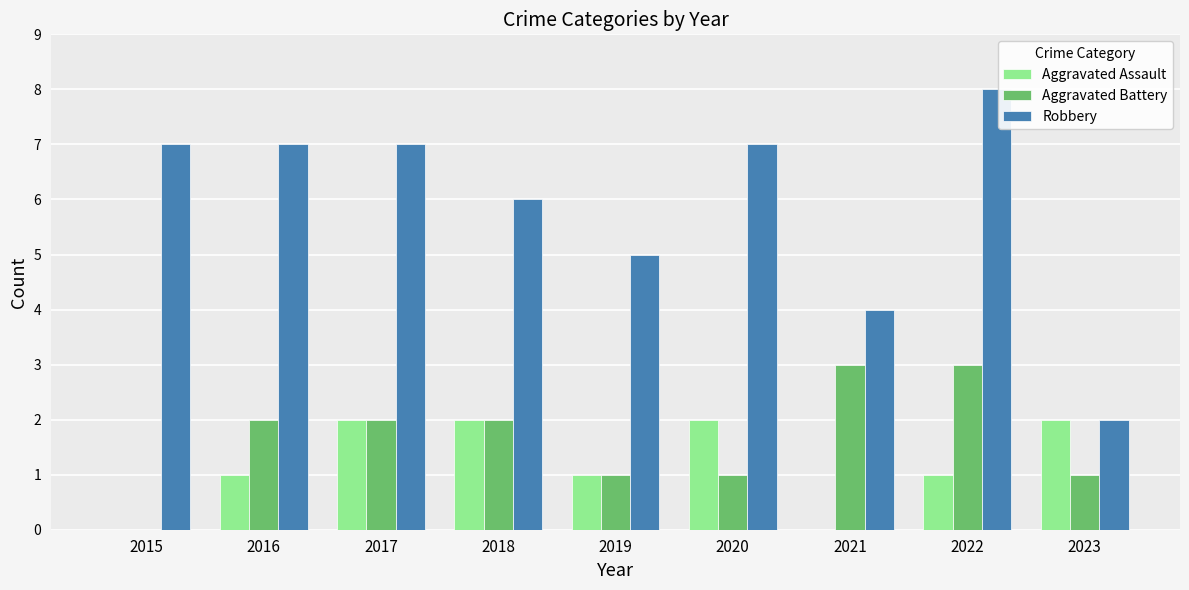

What is the highest value of the Robbery series?

8